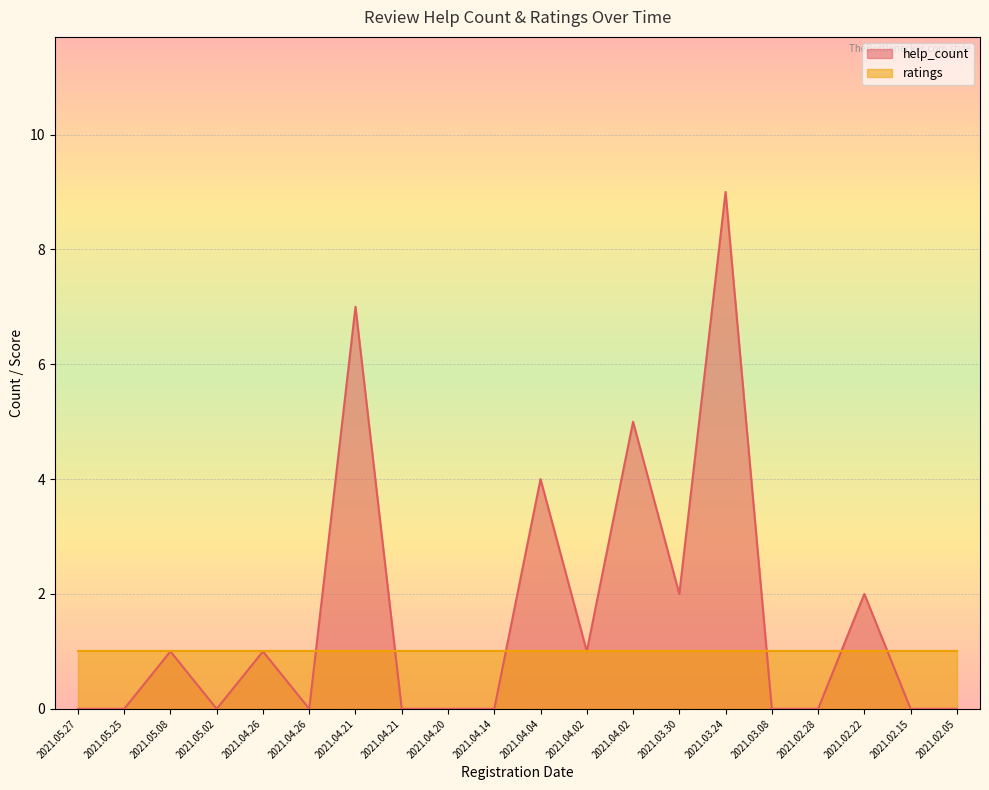

Rank the categories by value from lowest to highest.

2021.05.27, 2021.05.25, 2021.05.02, 2021.04.26, 2021.04.21, 2021.04.20, 2021.04.14, 2021.03.08, 2021.02.28, 2021.02.15, 2021.02.05, 2021.05.08, 2021.04.26, 2021.04.02, 2021.03.30, 2021.02.22, 2021.04.04, 2021.04.02, 2021.04.21, 2021.03.24